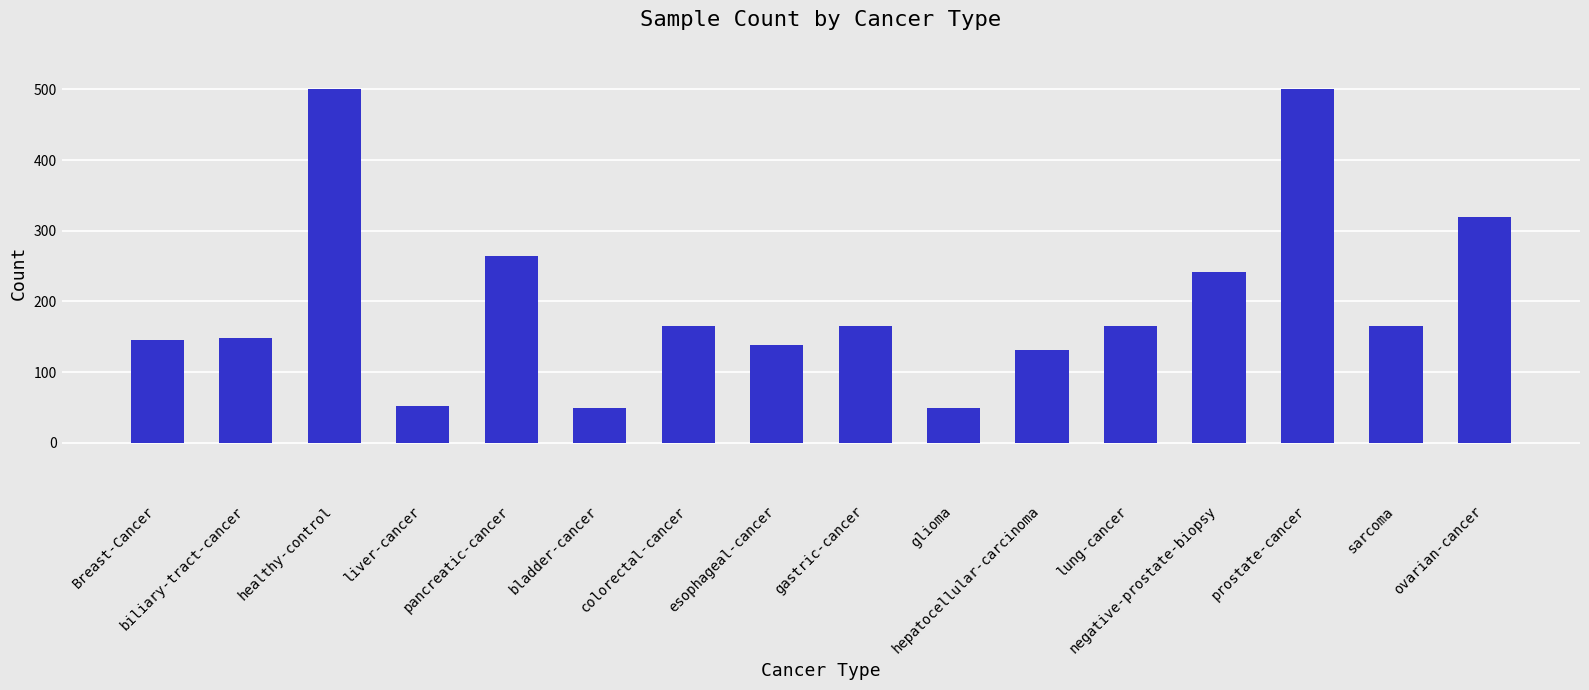

What is the greatest value displayed?

500